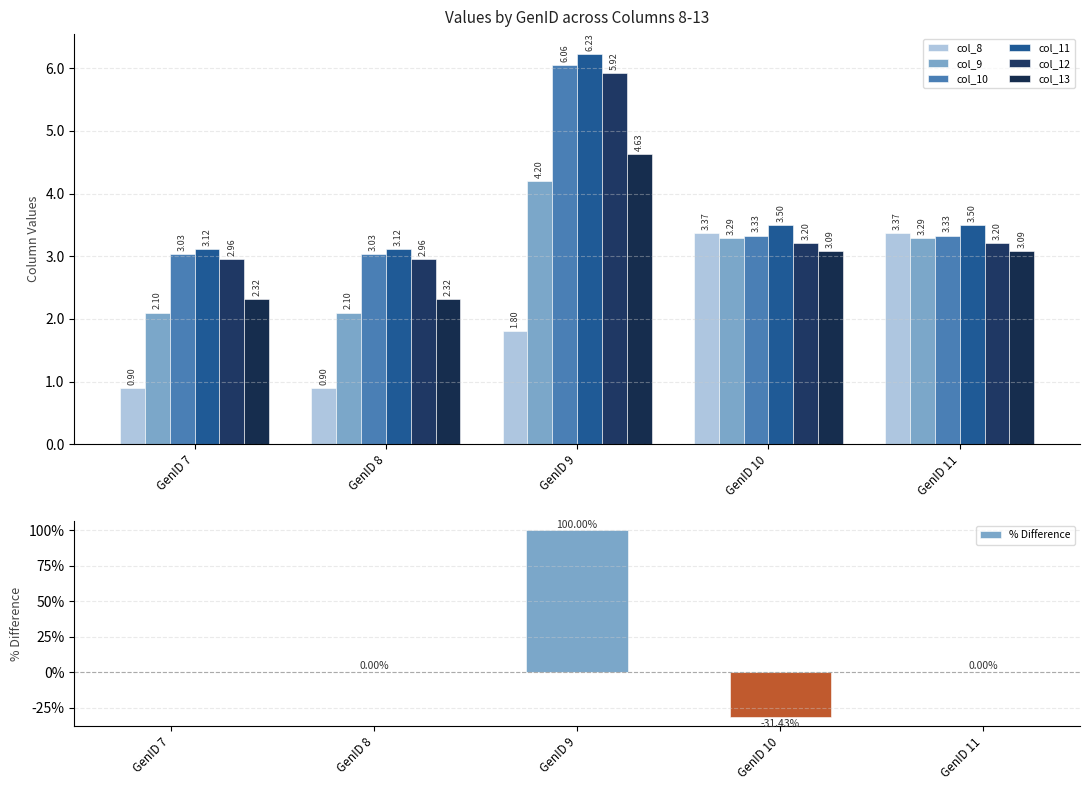

True or false: col_11 has a value of 3.5 at GenID 10.

True